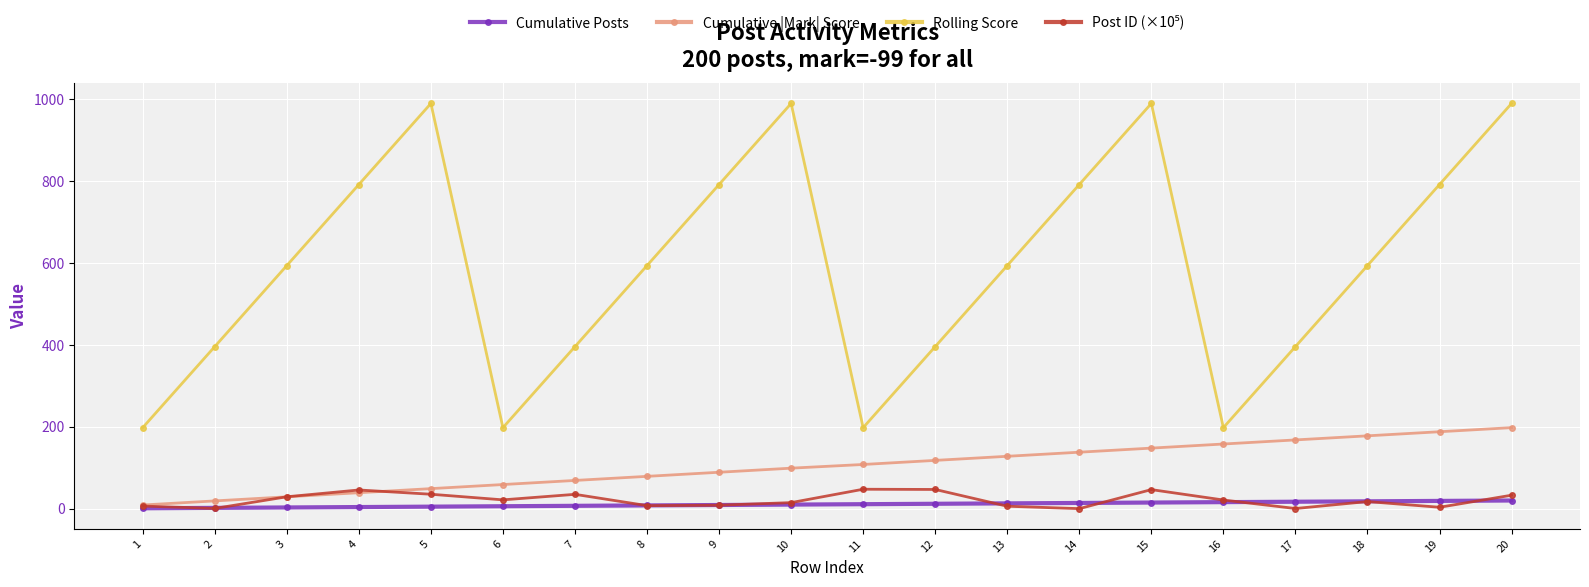

How many lines are shown in the chart?

4